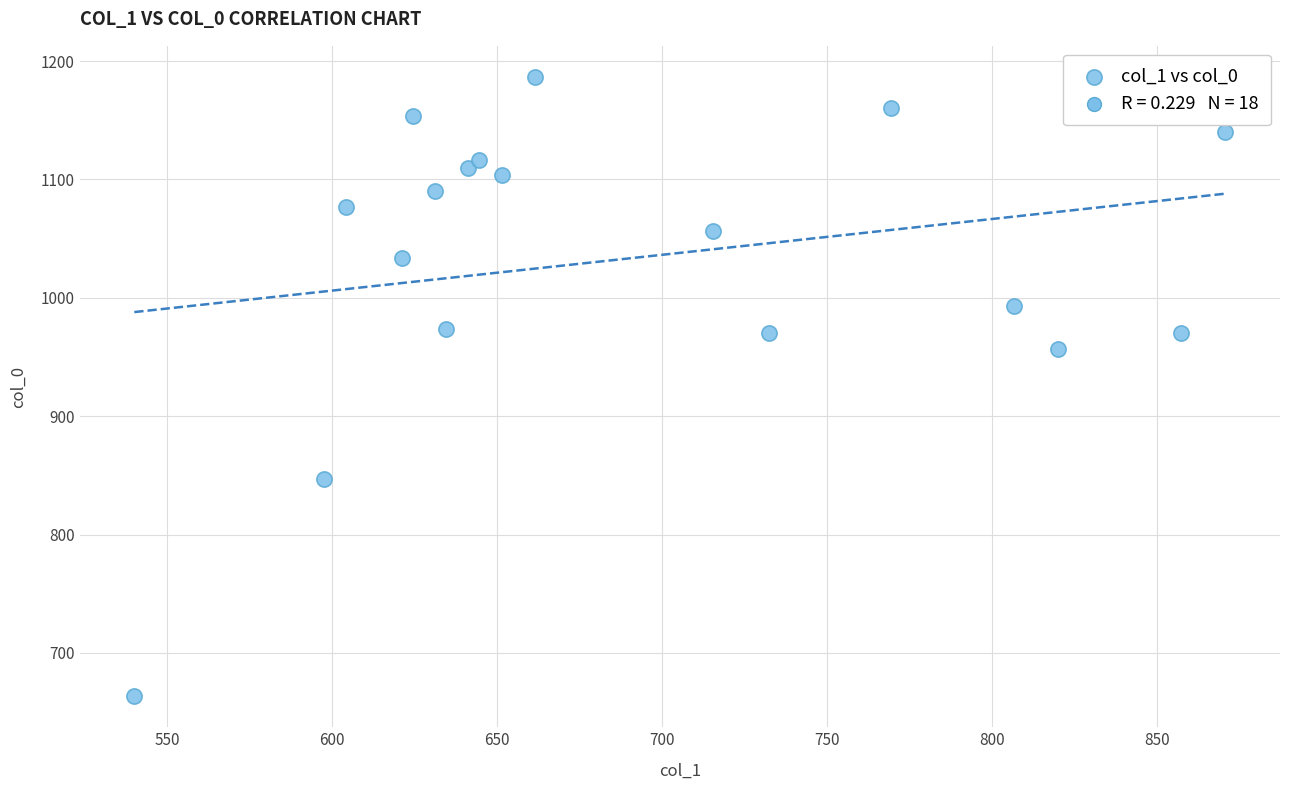

What Y value in the scatter plot is closest to 925?

956.7